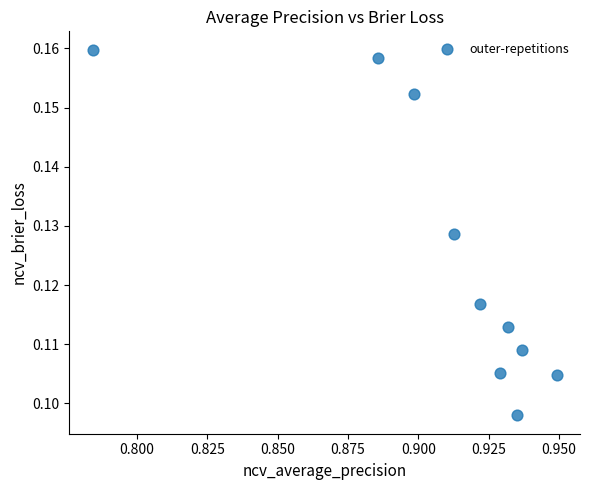

What is the average X value?

0.9